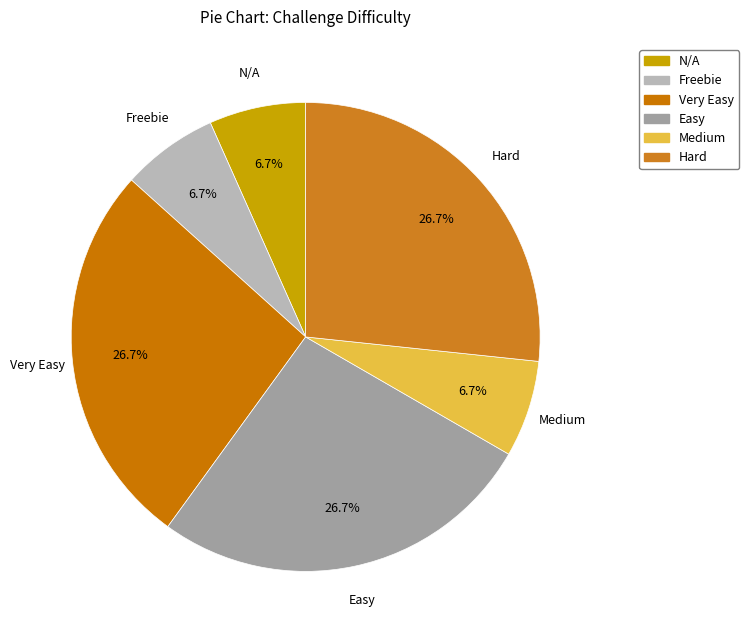

To the nearest percent, what is the difference between the Very Easy and N/A slice percentages?

20%